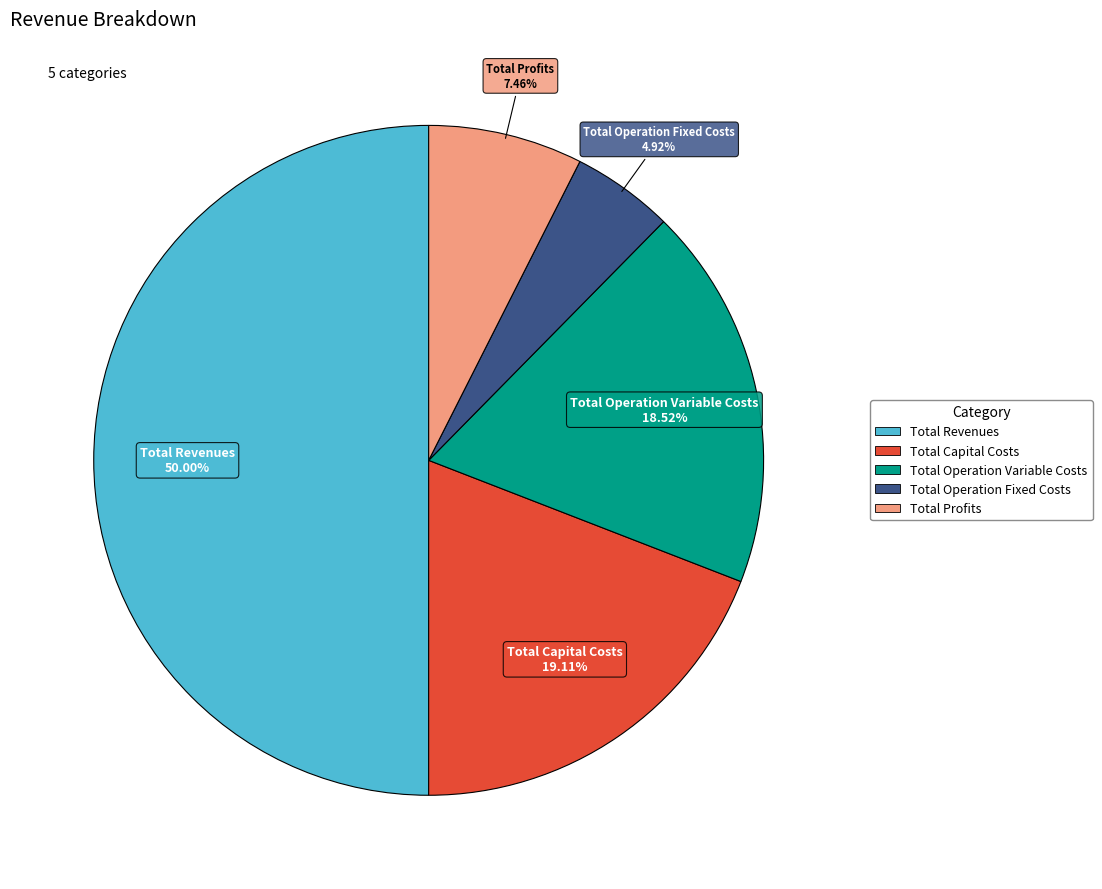

To the nearest percent, what is the difference between the largest and smallest slice percentages?

45%